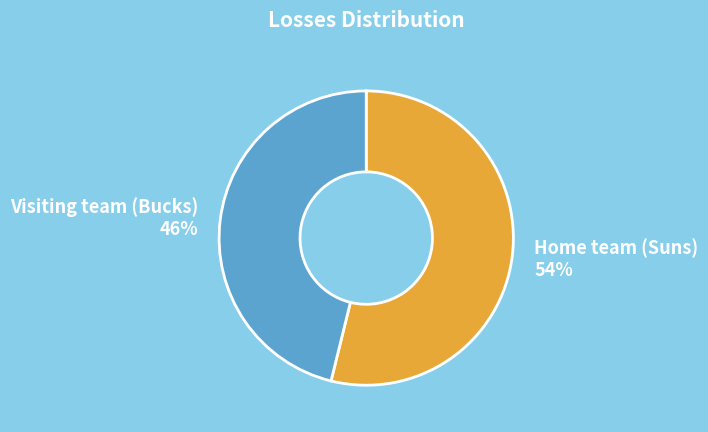

Which category accounts for the majority?

Home team (Suns)